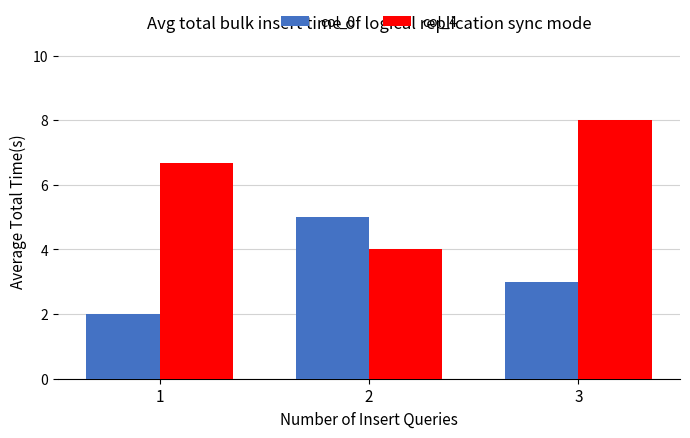

What is the difference between the maximum and minimum values in the col_0 series?

3.0